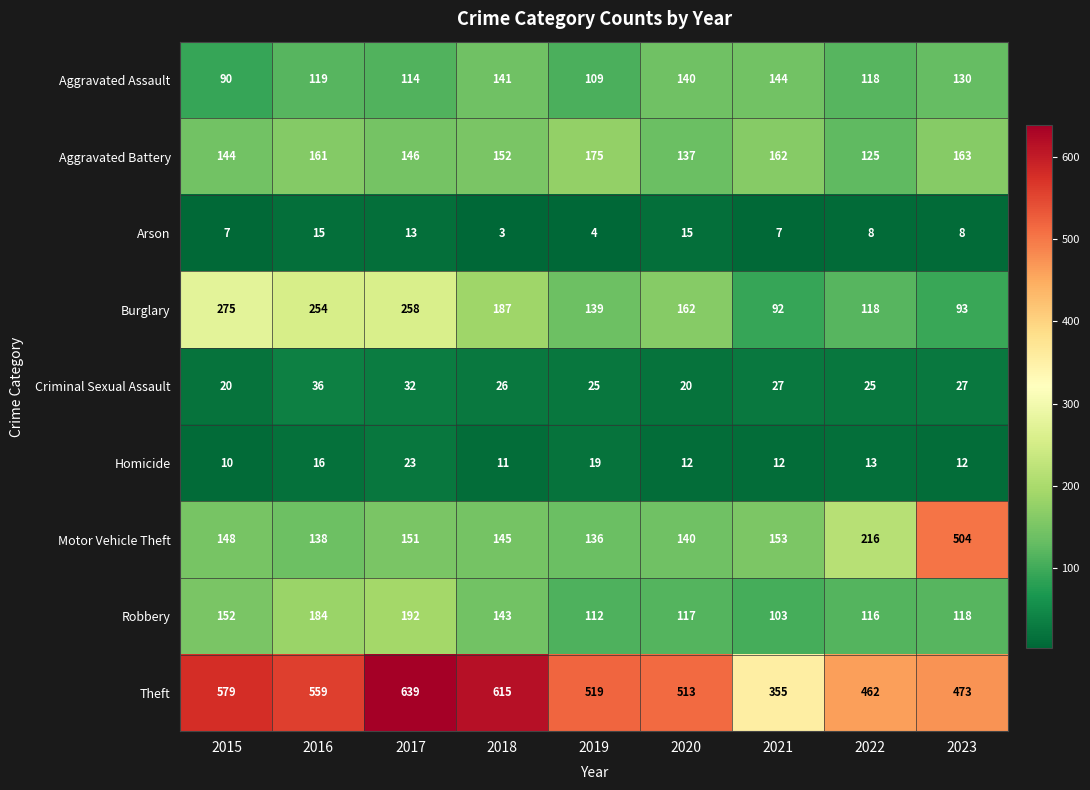

Which series has the largest total across all categories?

Theft